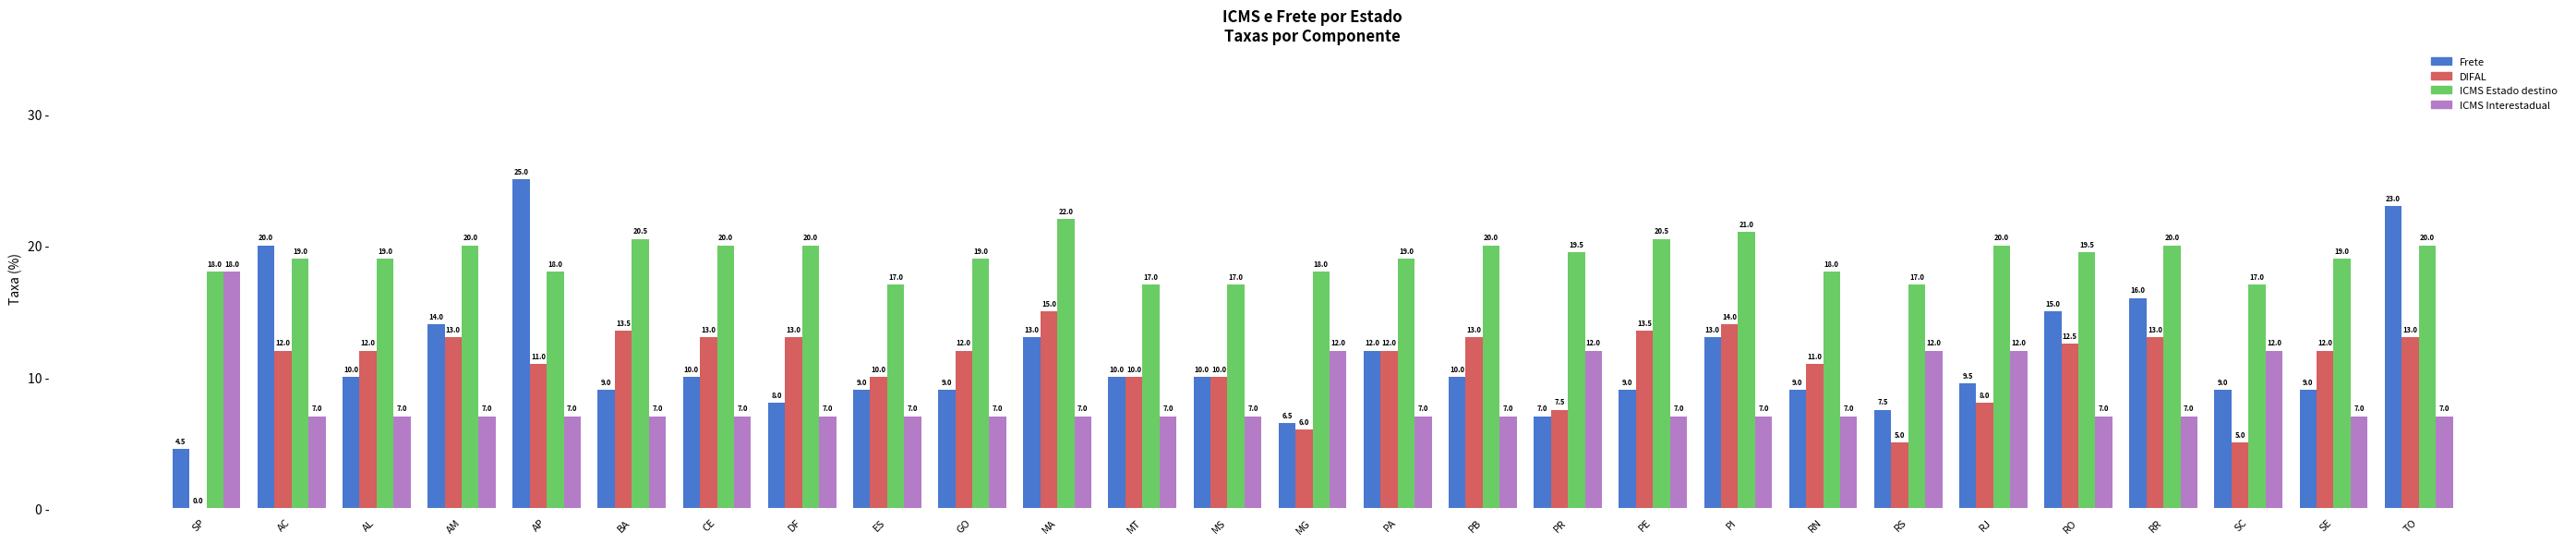

What is the average value of the Frete series?

11.4